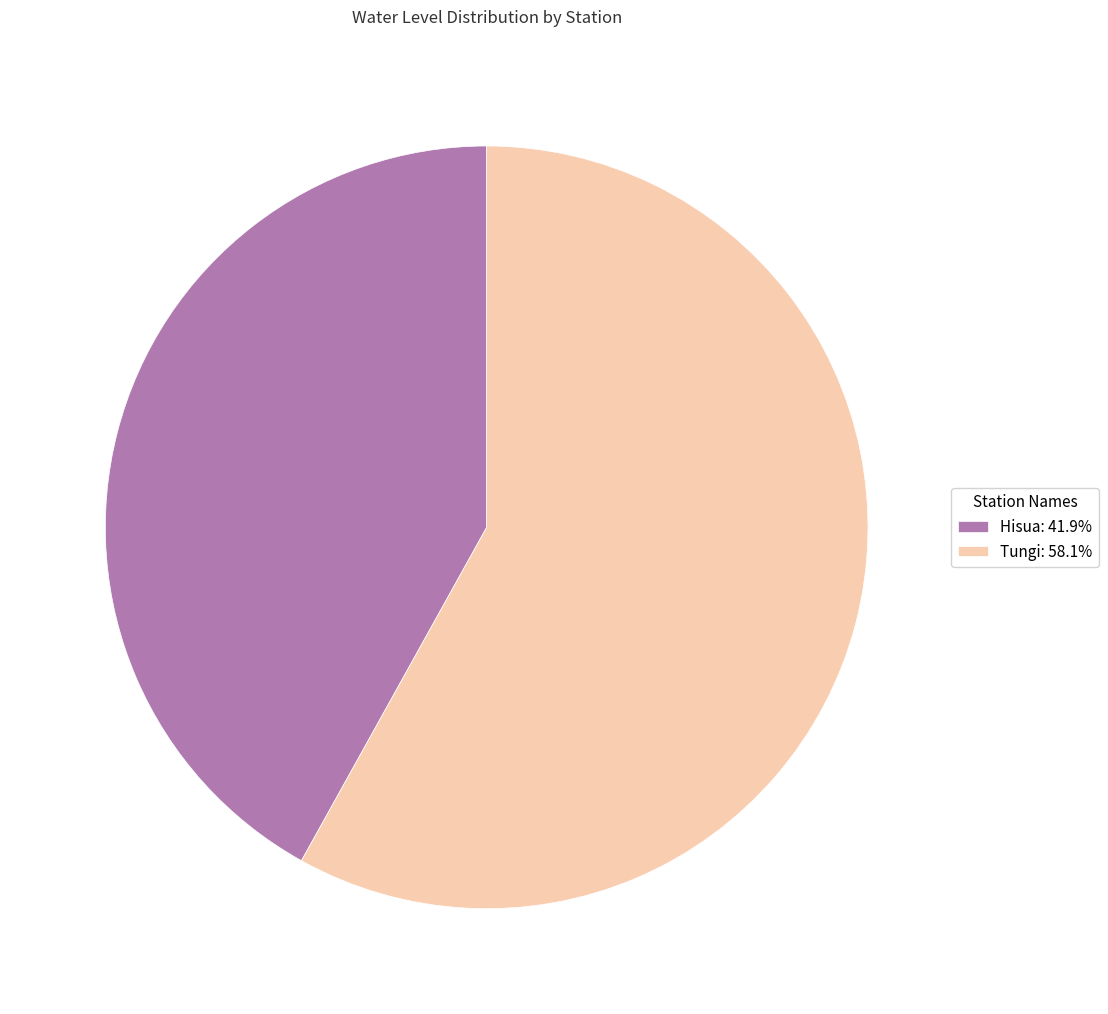

Do Hisua and Tungi together represent more than half of the pie?

Yes